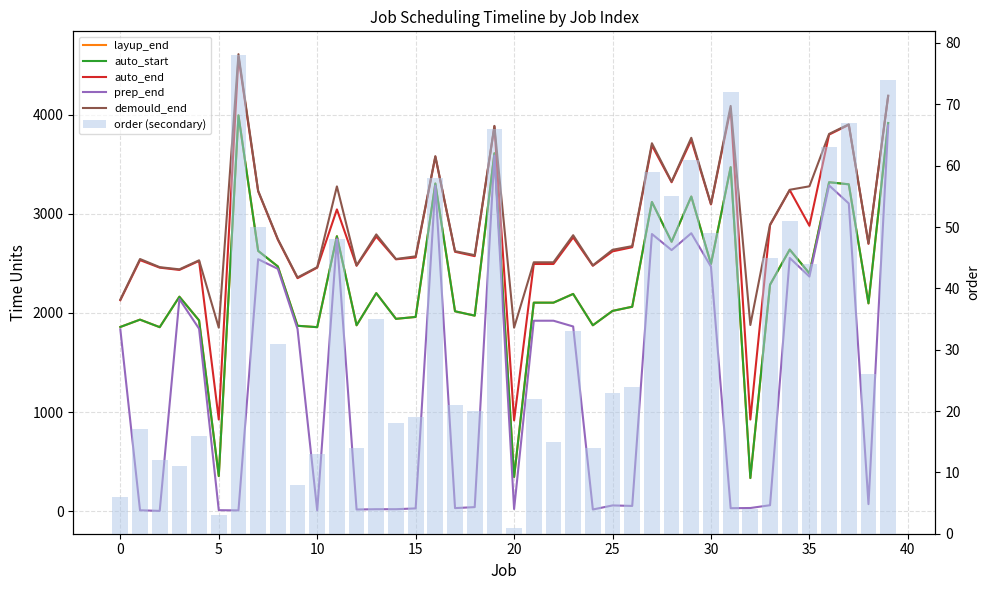

At which label does order (secondary) reach its minimum?

20